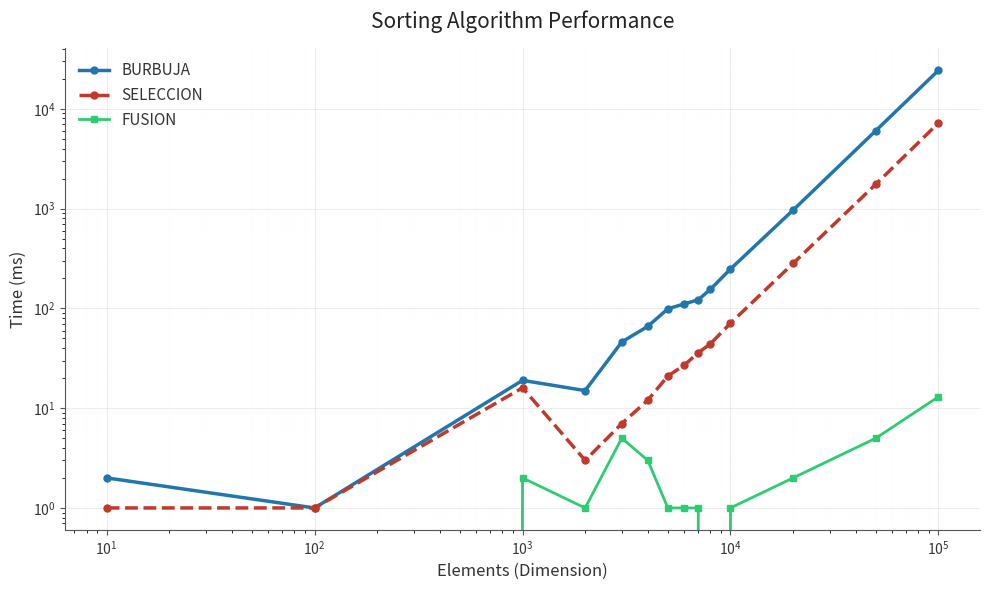

Reading right to left, what are all the values shown in this chart?

BURBUJA: 24301	6042	965	248	155	122	111	99	66	46	15	19	1	2
SELECCION: 7206	1755	282	71	44	36	27	21	12	7	3	16	1	1
FUSION: 13	5	2	1	0	1	1	1	3	5	1	2	0	0